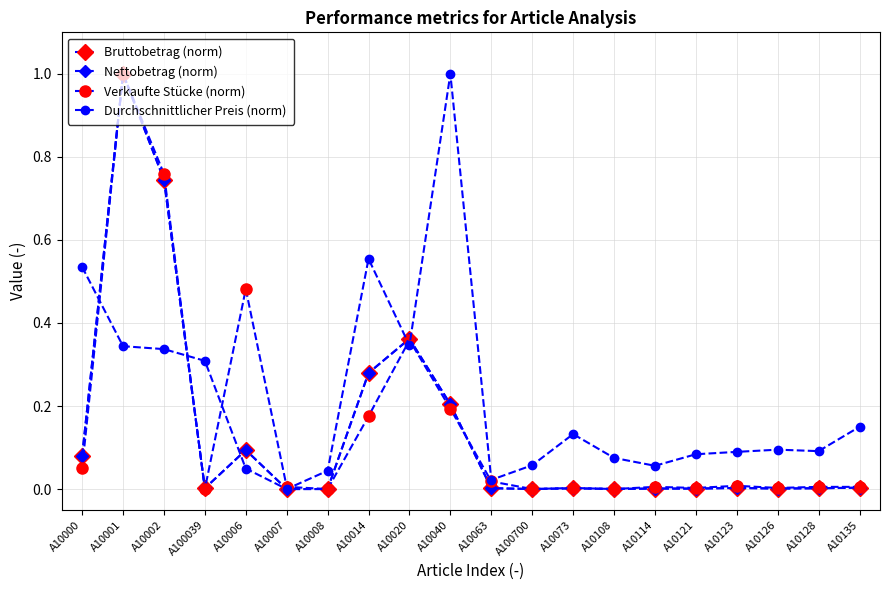

Is the value of Durchschnittlicher Preis (norm) at A10126 greater than the value of Bruttobetrag (norm) at A10008?

Yes